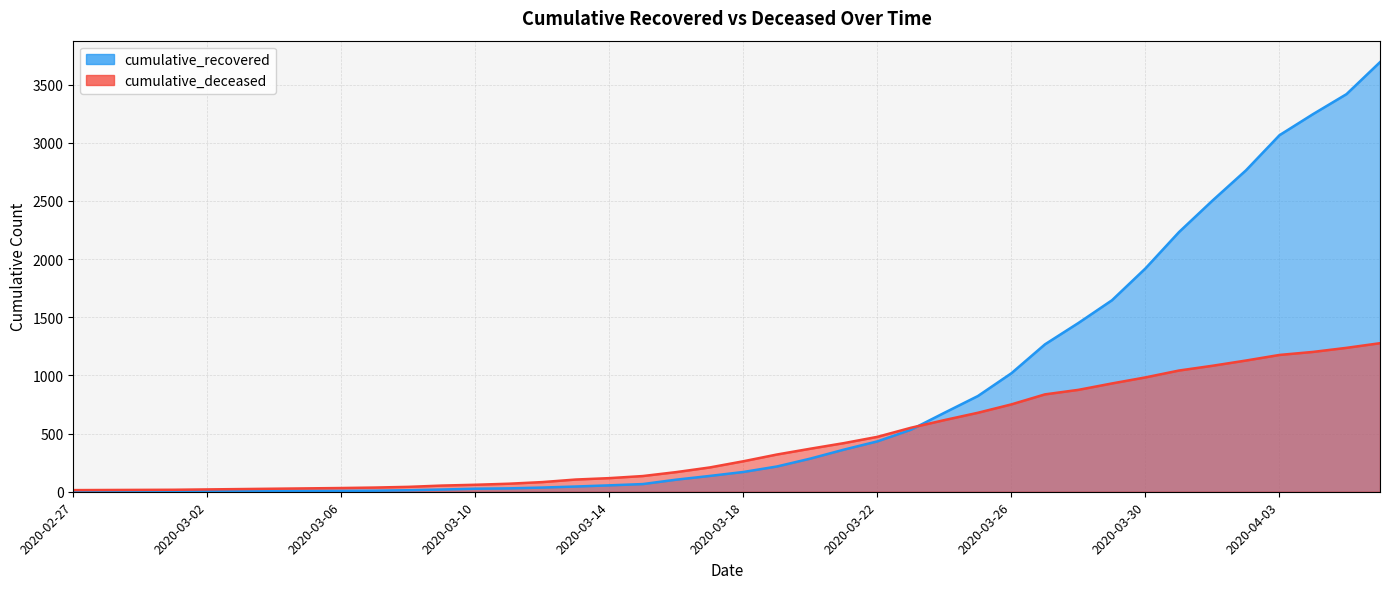

Which series has the widest spread of values?

cumulative_recovered